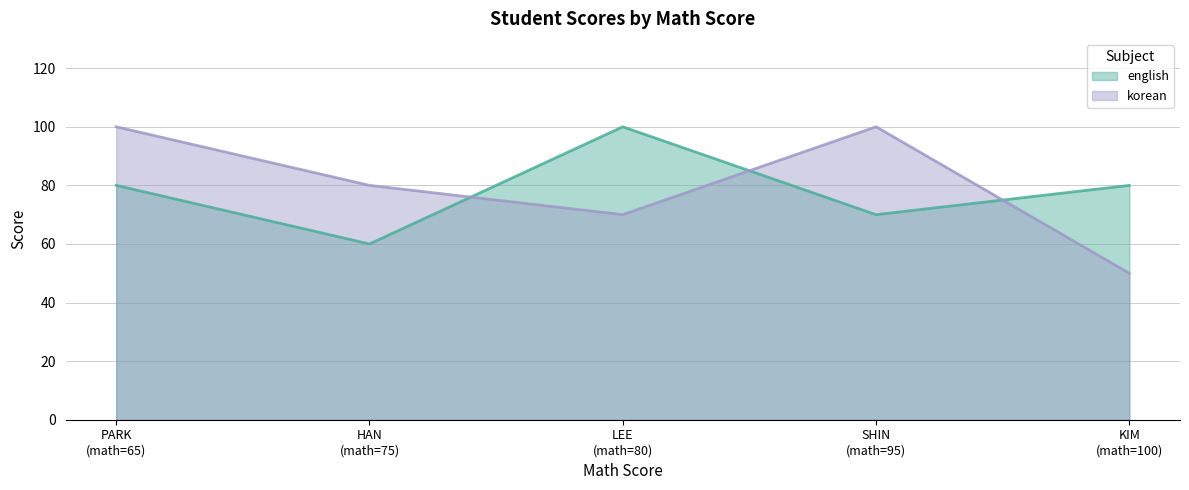

List the series in order of their overall mean, lowest first.

english, korean